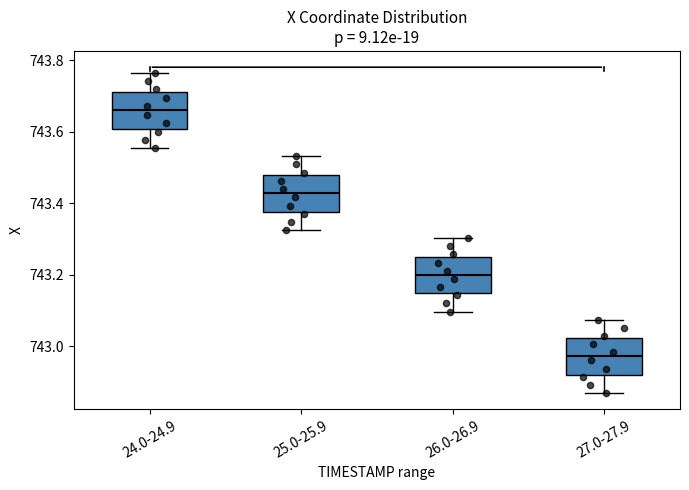

Where does the lower whisker of the box for 25.0-25.9 end on the y-axis? The values are not printed on the chart, so give them approximately, as read against the axis.

743.32